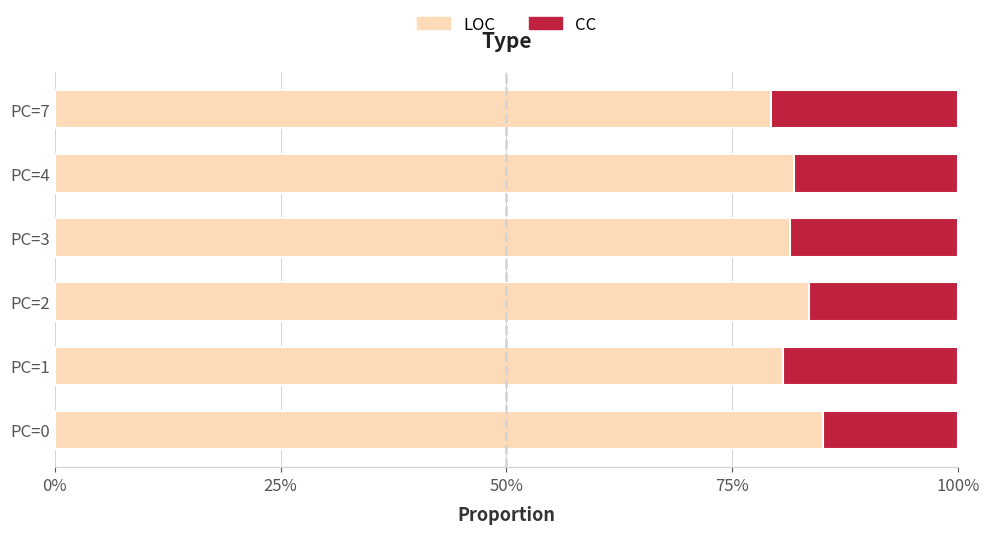

What are all the series names shown in the legend?

LOC, CC